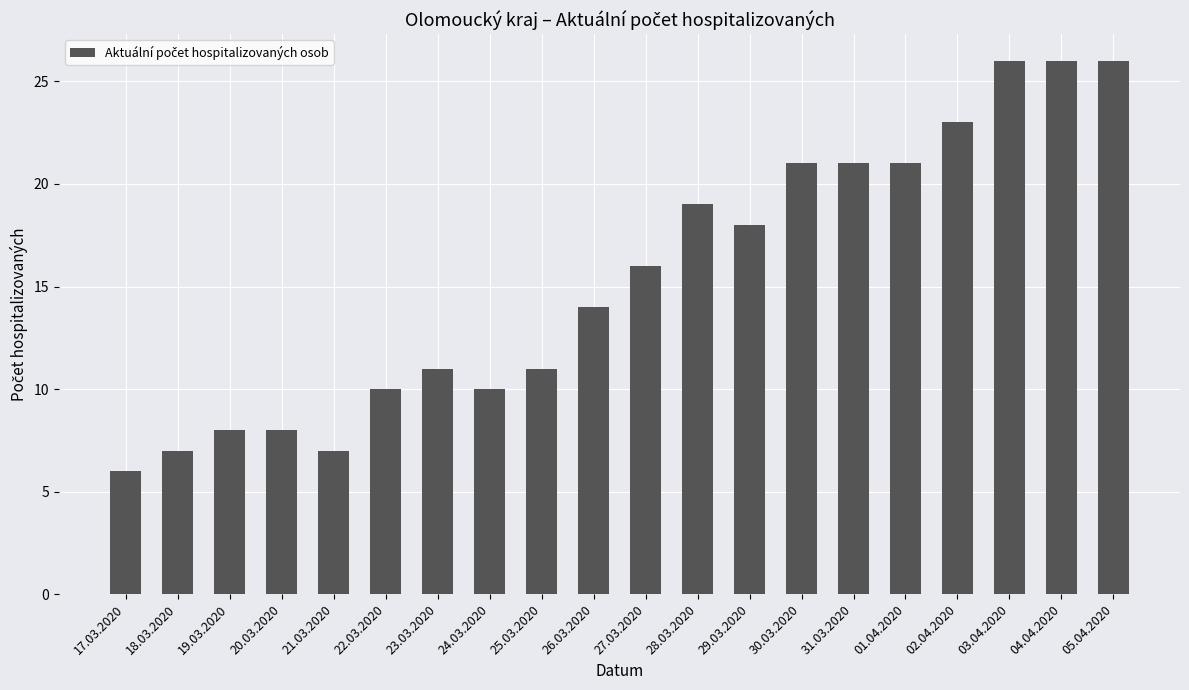

How many bars are there in total?

20